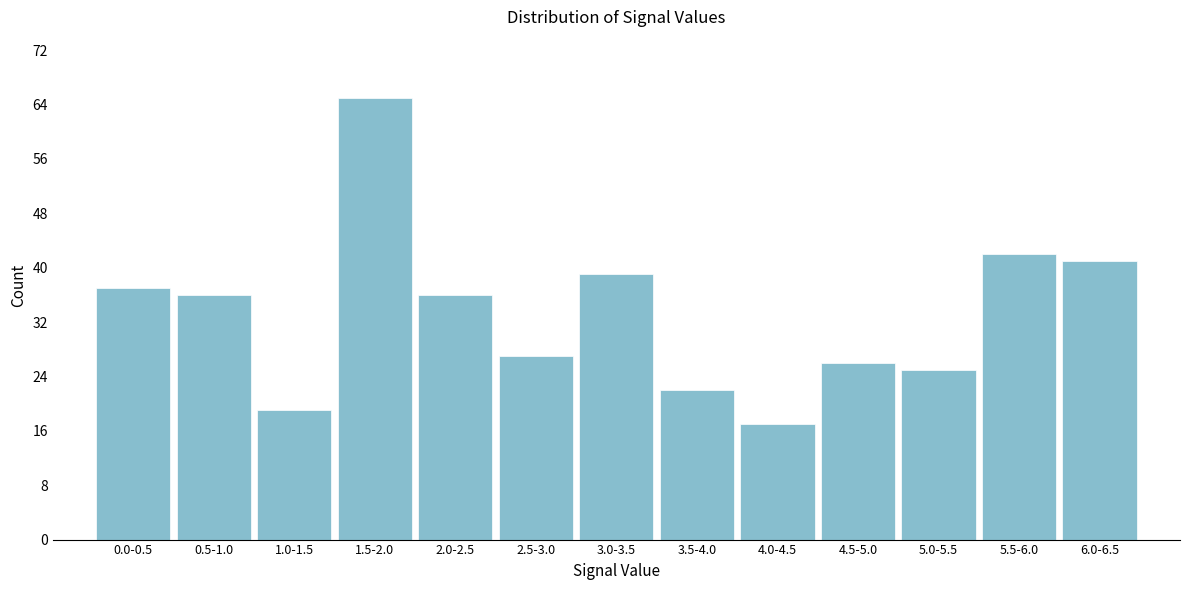

Reading right to left, extract all data points from this chart.

41	42	25	26	17	22	39	27	36	65	19	36	37